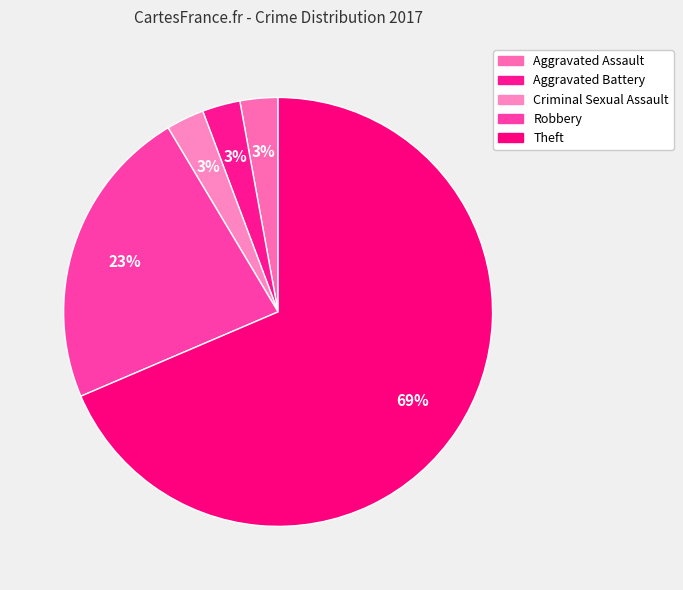

How many segments does this pie chart have?

5